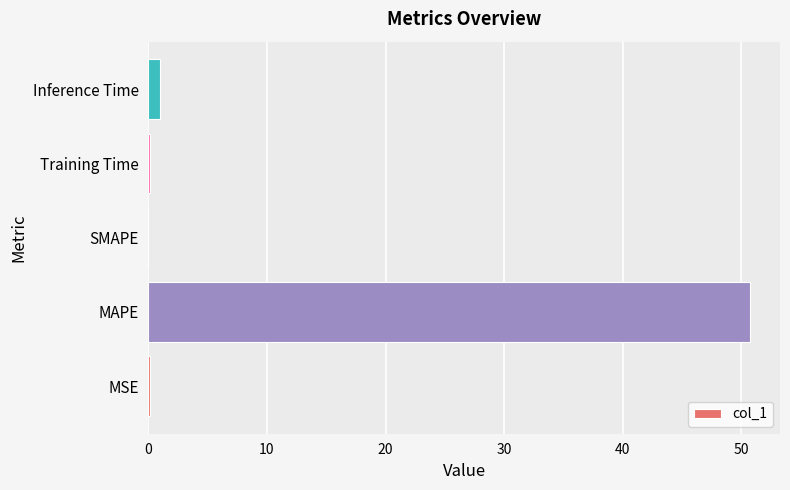

True or false: the data shows 14.5 at MAPE.

False